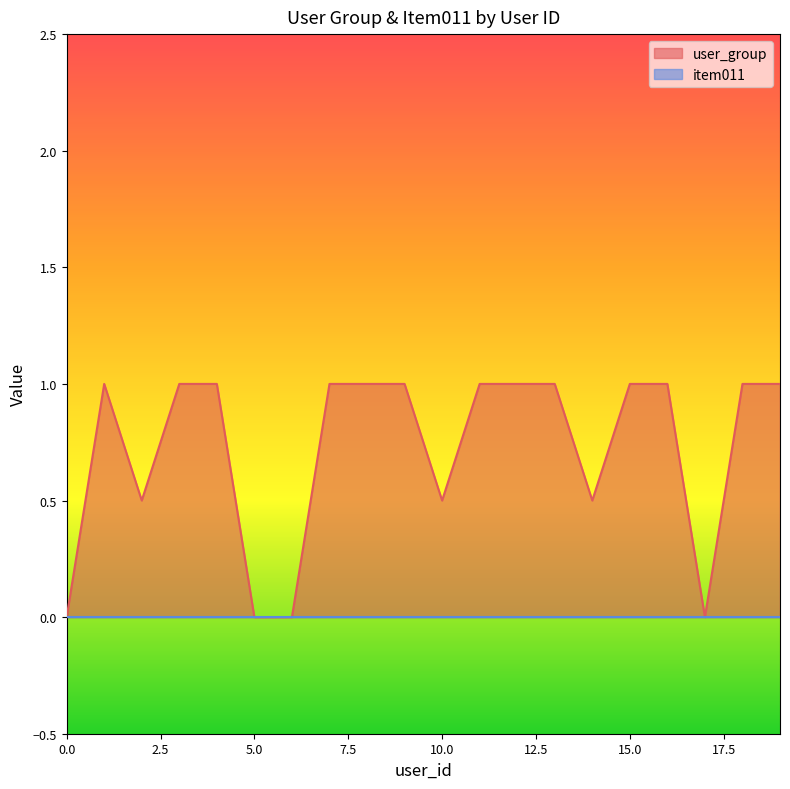

What is the average value?

0.7